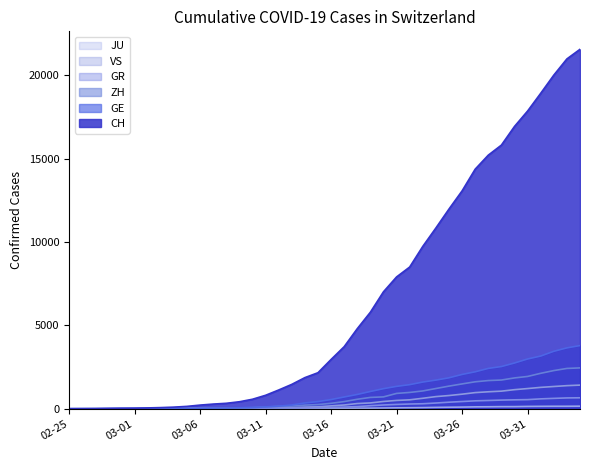

Which series ends up on top after the final intersection of VS and GR?

VS